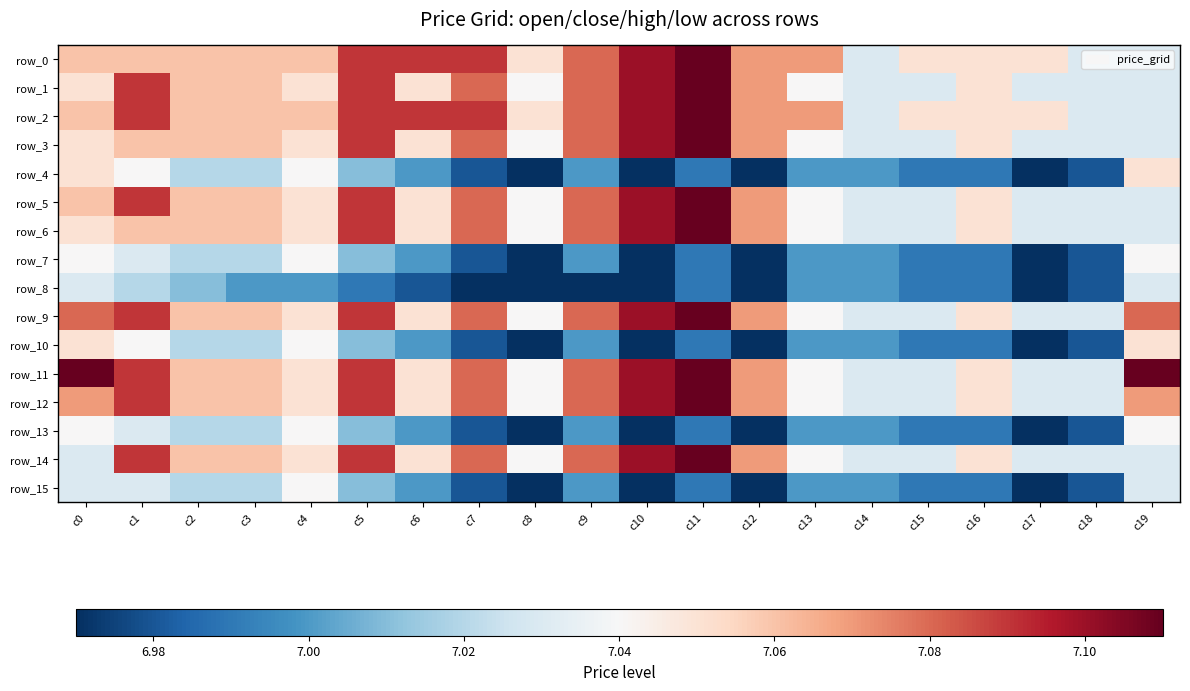

True or false: row_15 has a value of 7.0 at c9.

True